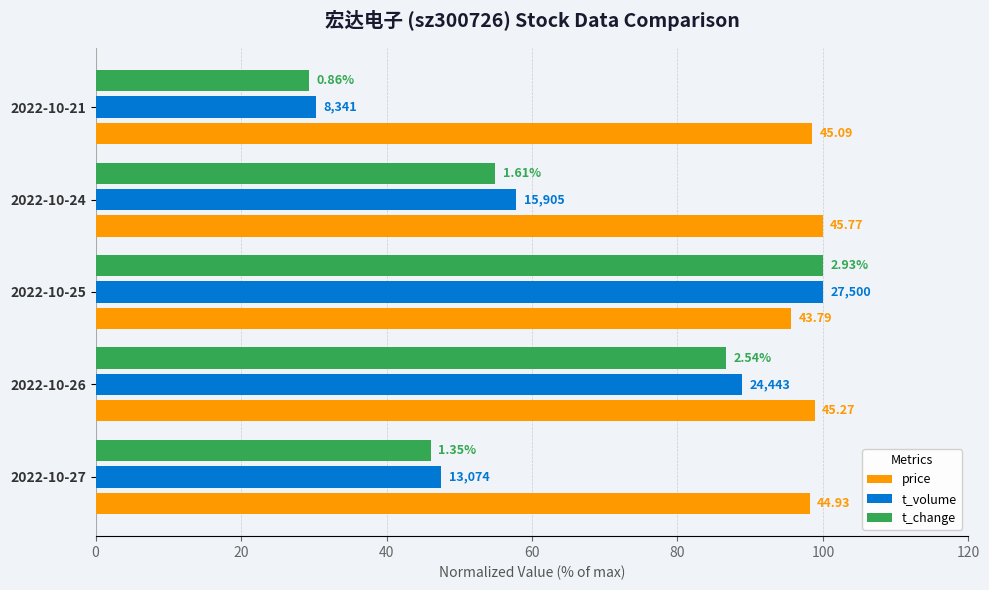

What are all the series names shown in the legend?

price, t_volume, t_change